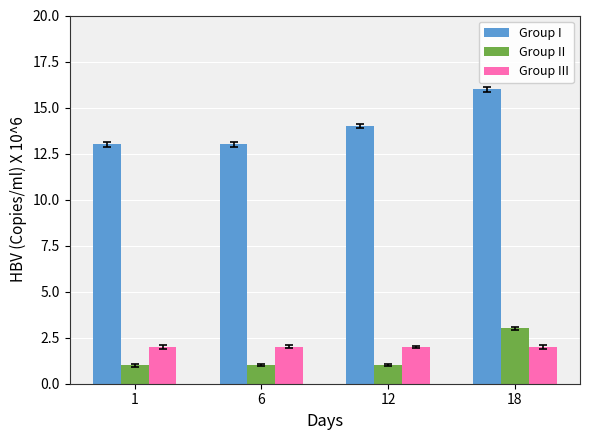

How many distinct data groups are displayed?

3